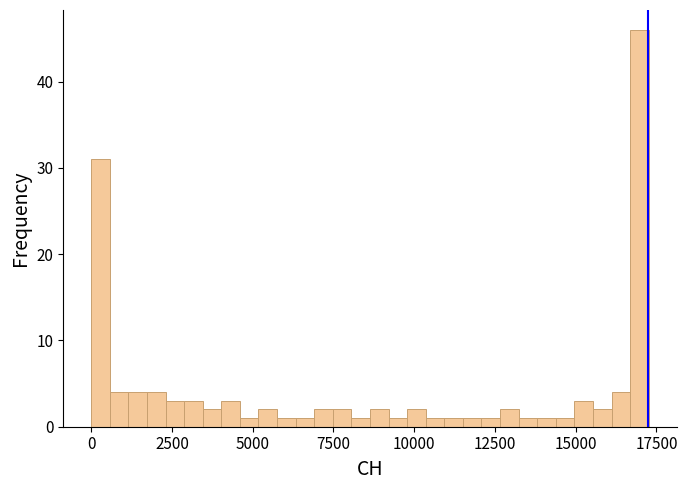

Around what value on the x-axis is the tallest bar? Give the approximate position of its centre, as read against the axis.

17000